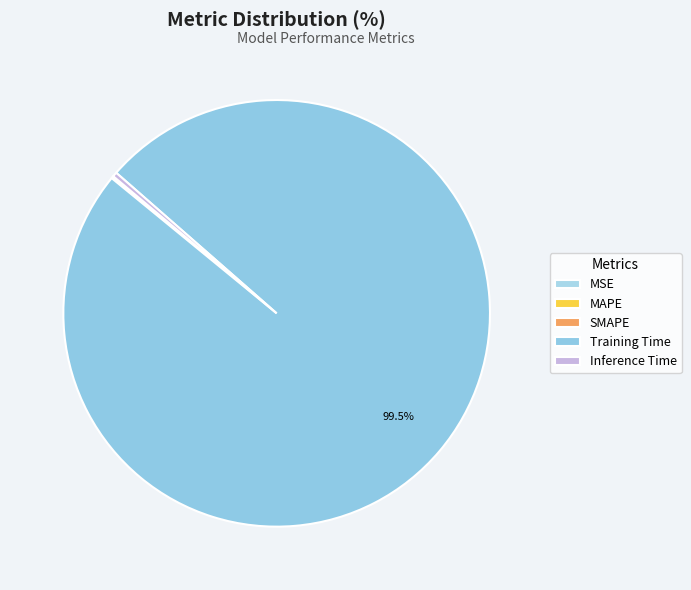

Which slice is the smallest?

MSE